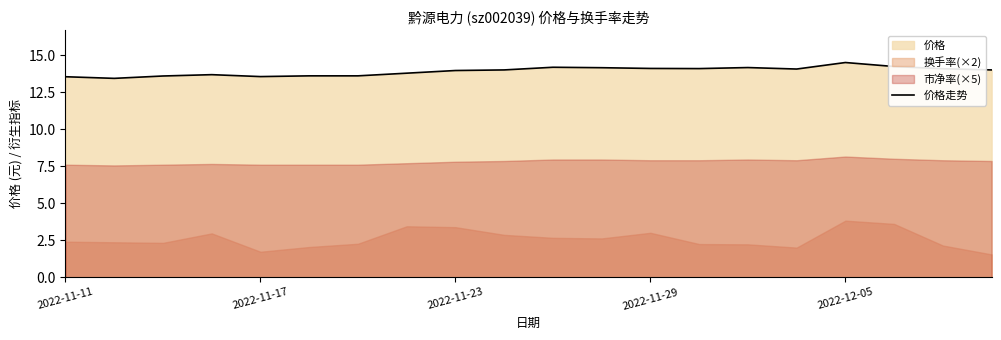

Is it true that 价格走势 equals 4.2 at 2022-11-11?

False